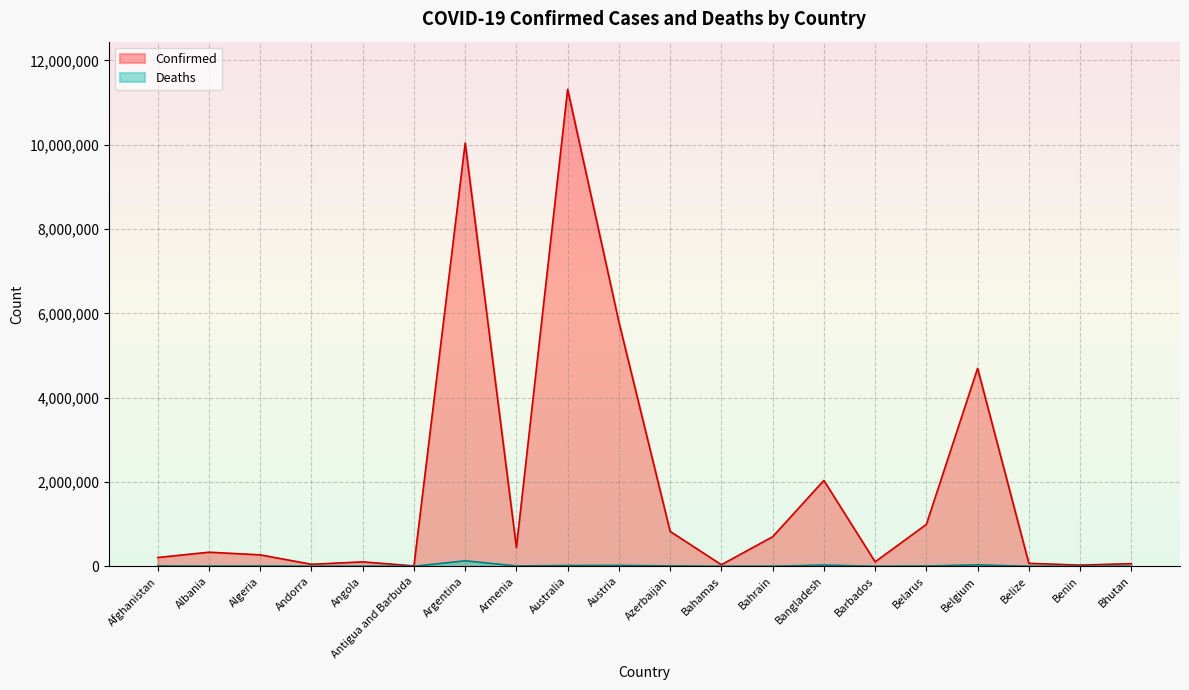

Is the value of Confirmed at Bahamas greater than the value of Deaths at Albania?

Yes